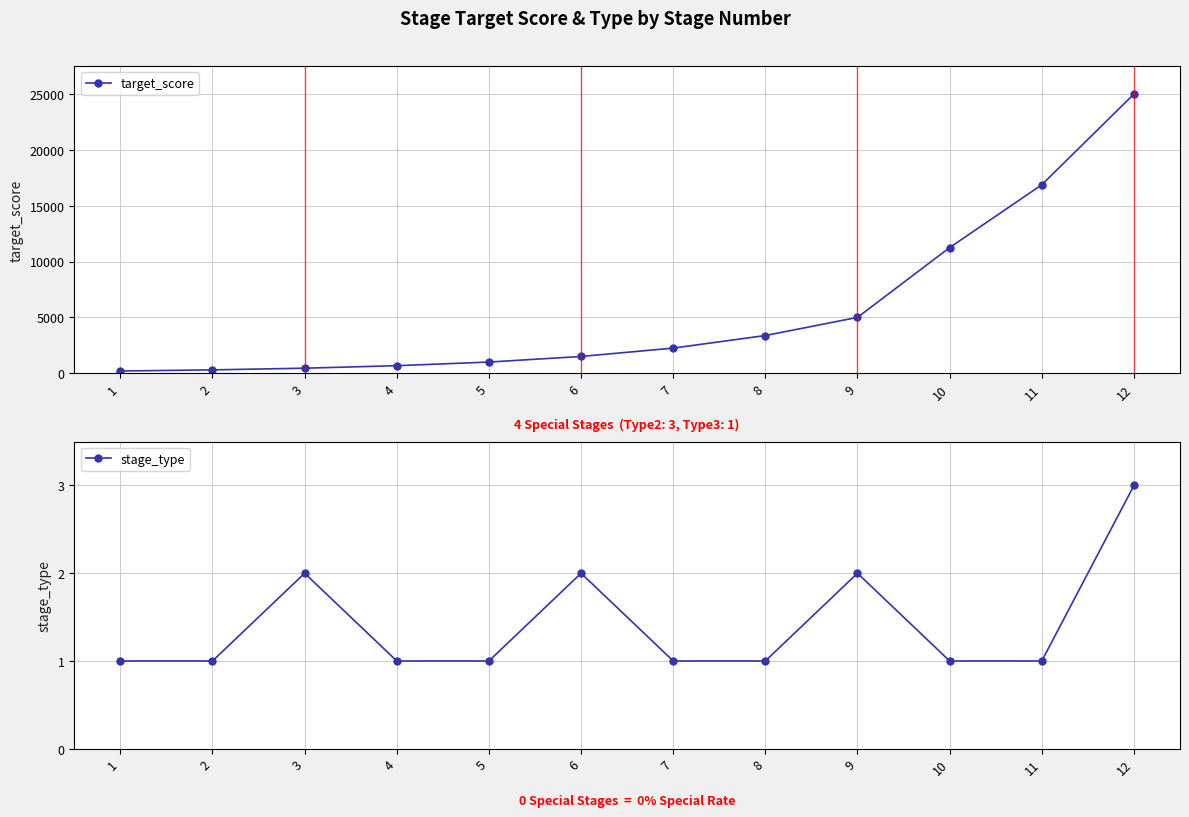

What is the sum of the stage_type values at 9 and 11?

3